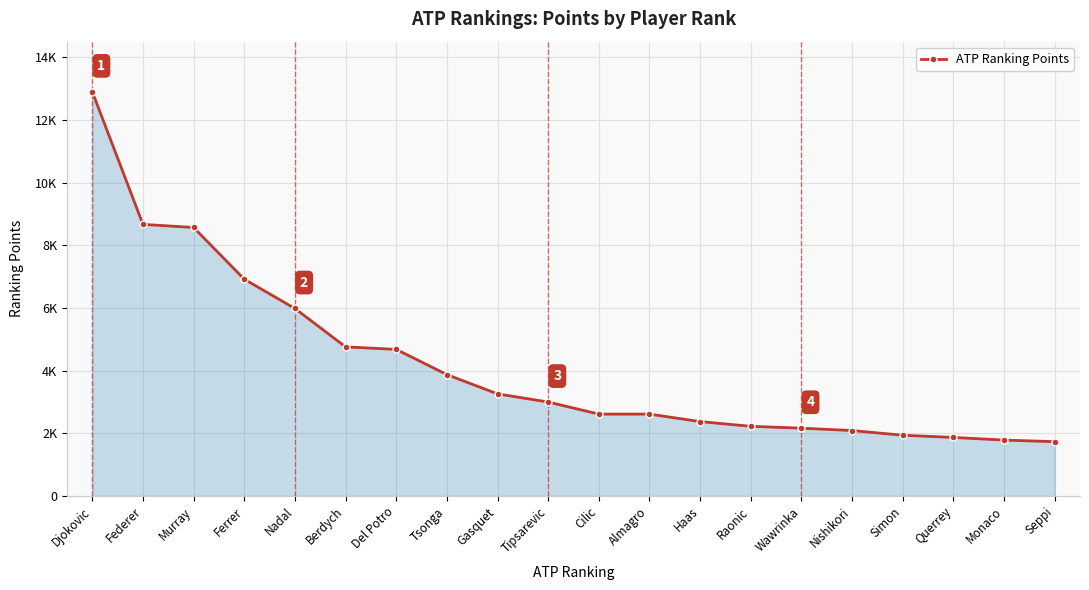

Does the chart display data point markers on the line(s)?

Yes